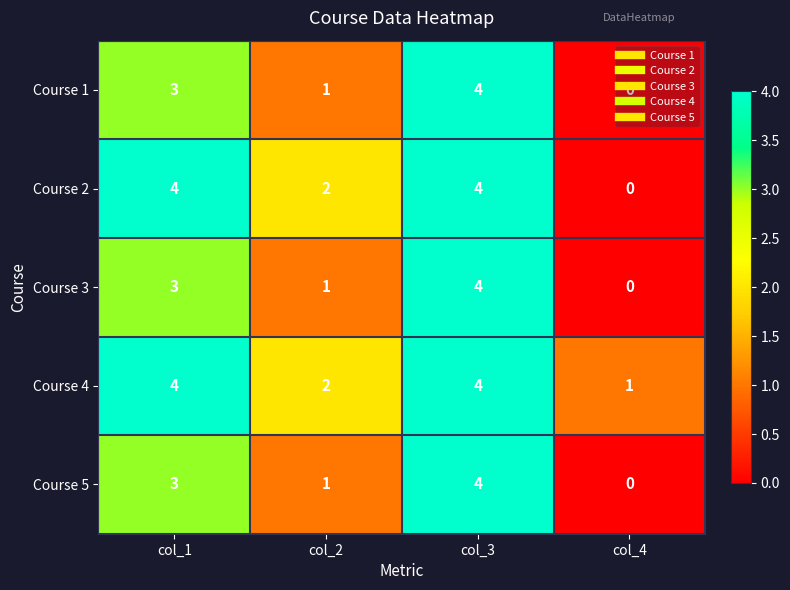

What is the total value across all series at col_3?

20